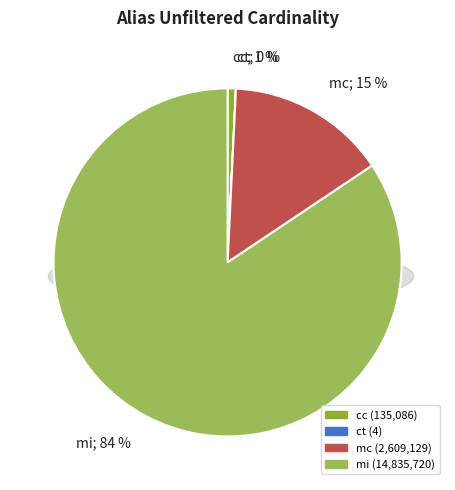

Is the sum of mi and ct greater than half?

Yes